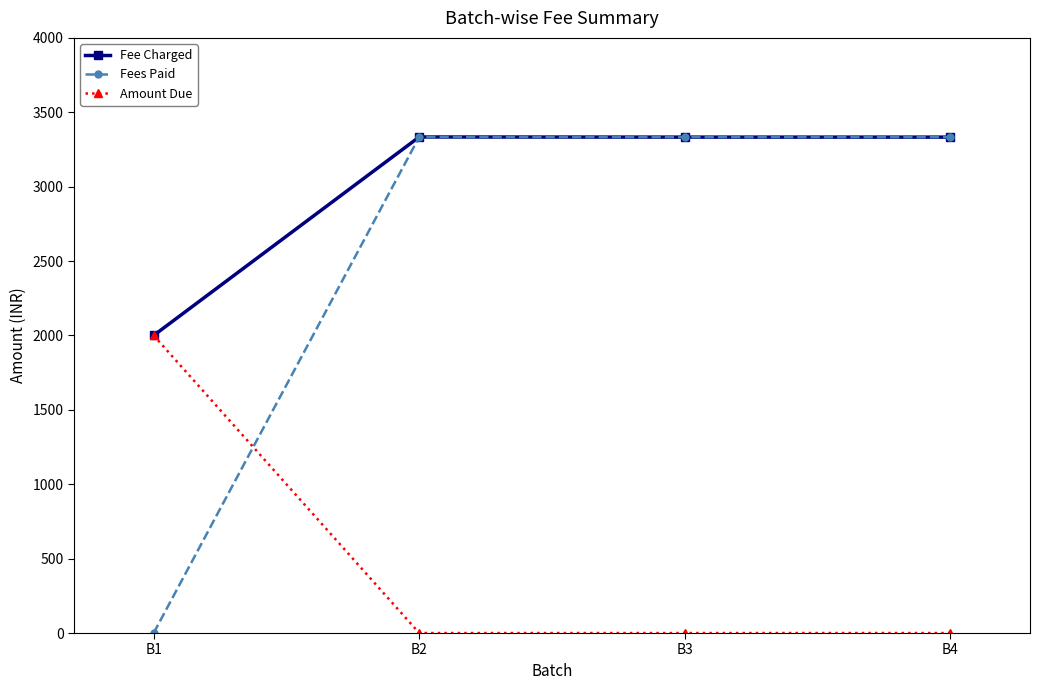

Is this an area chart (filled region under the line)?

No